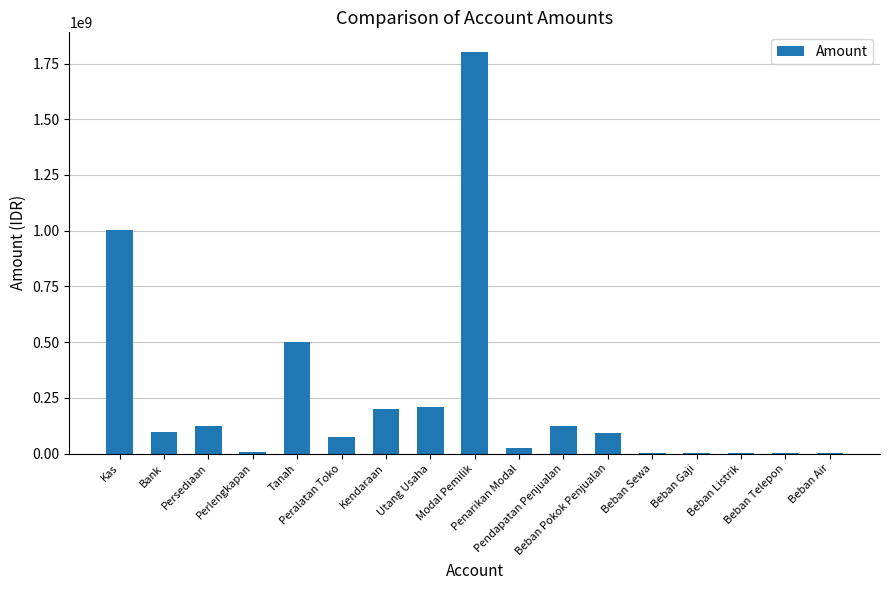

What is the greatest value displayed?

1800000000